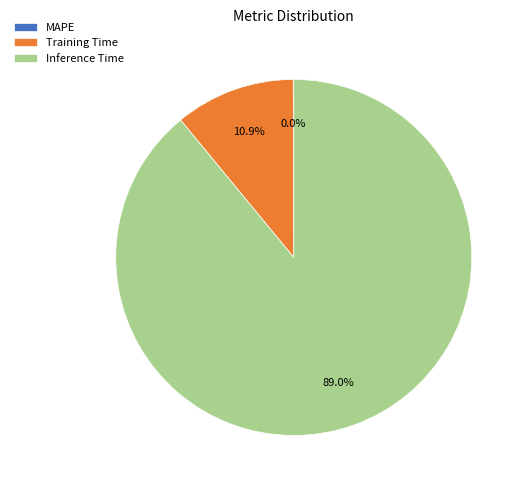

Which slice represents more than half of the pie?

Inference Time